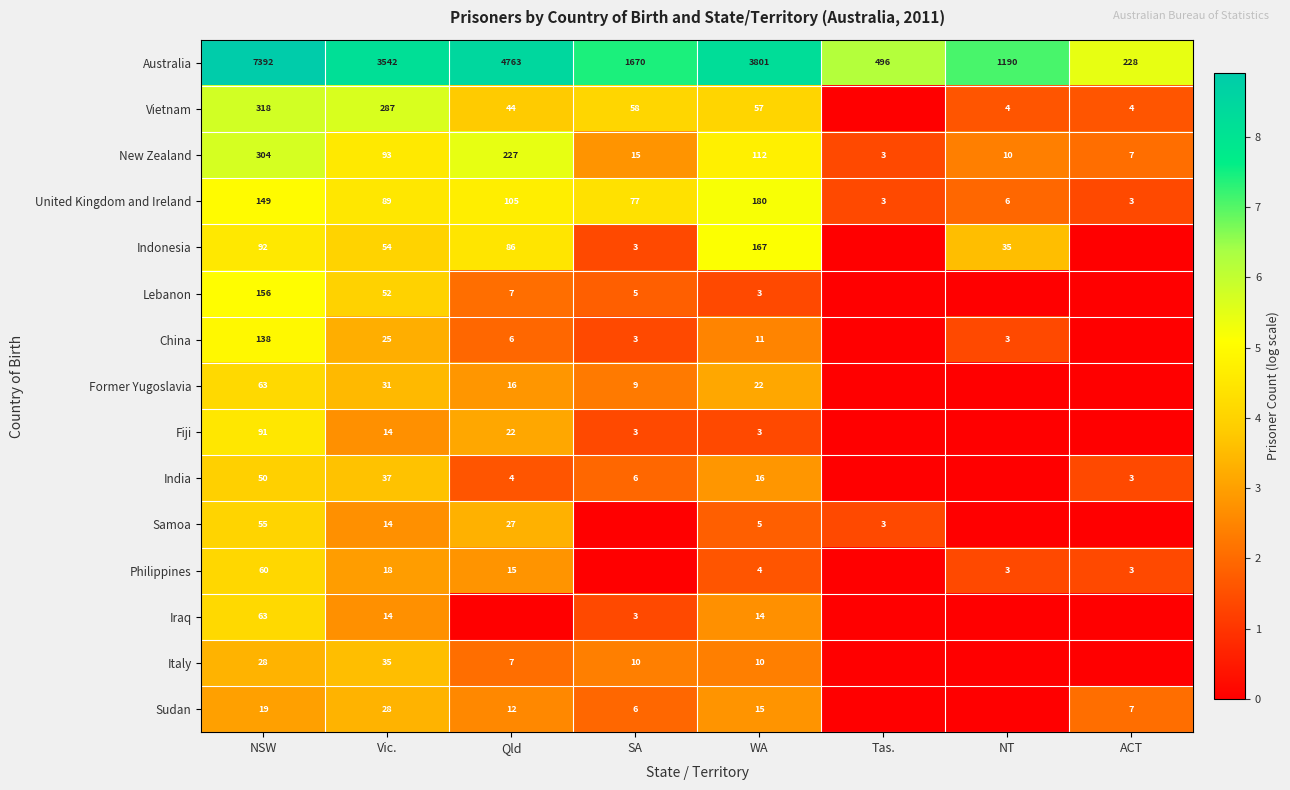

Is the value of Fiji at Qld greater than the value of Former Yugoslavia at Vic.?

No